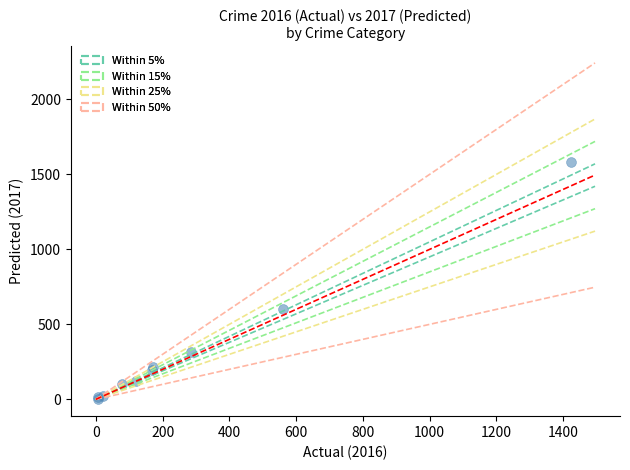

What Y value in the scatter plot is closest to 794?

599